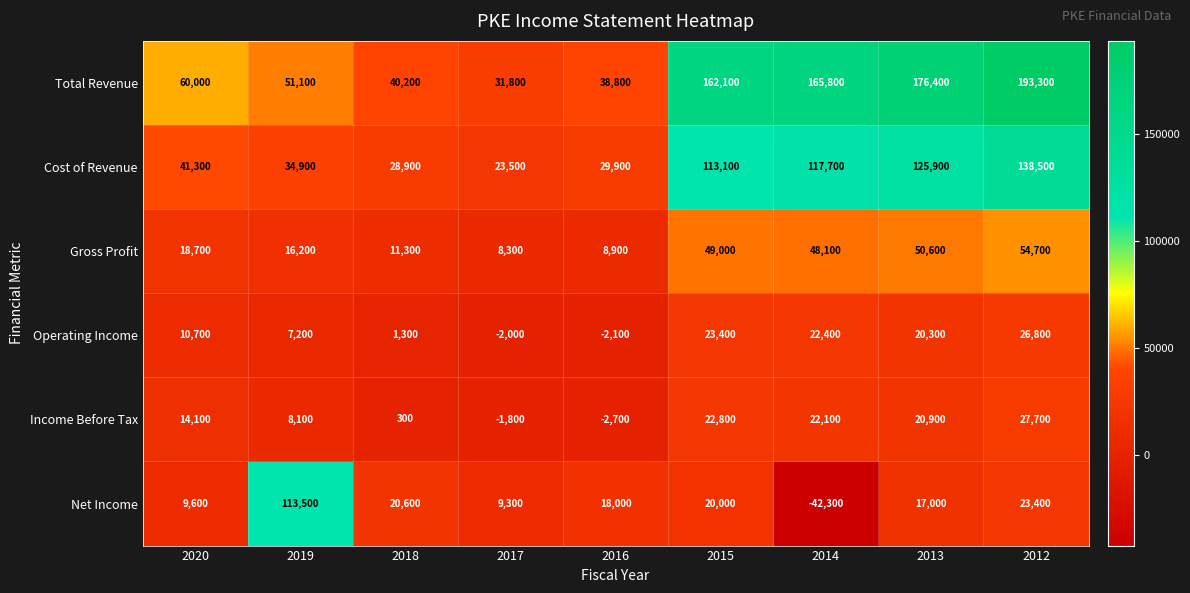

Count the number of data series in this chart.

6